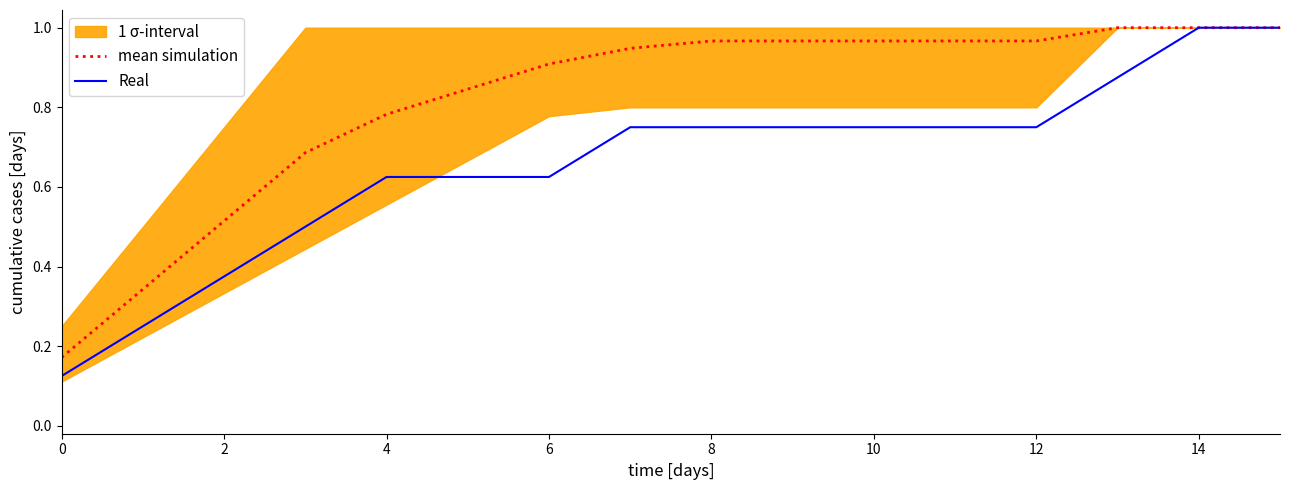

Rank the series at 10 from lowest to highest value.

Real, mean simulation